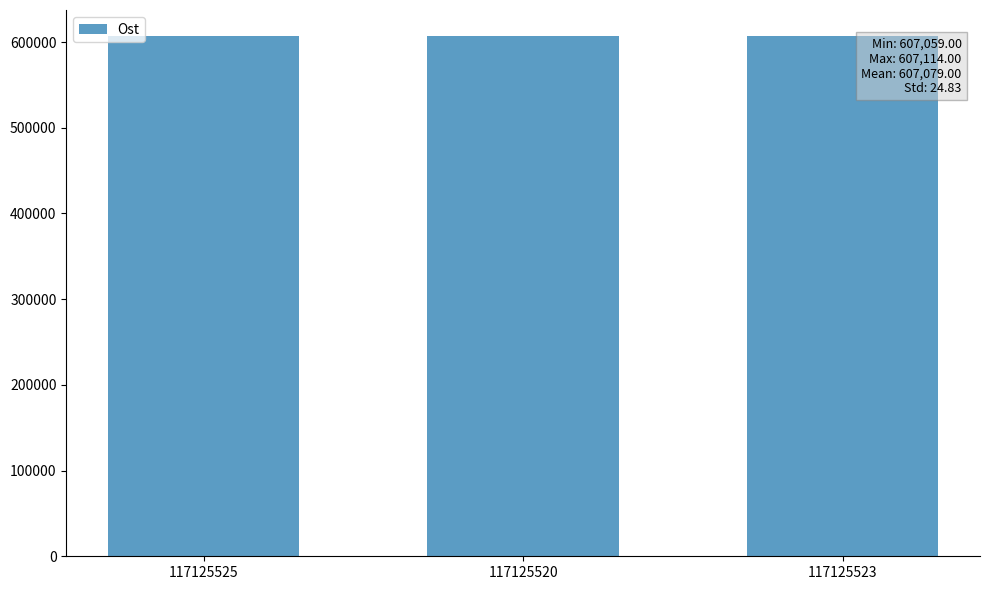

True or false: the data shows 293327 at 117125523.

False